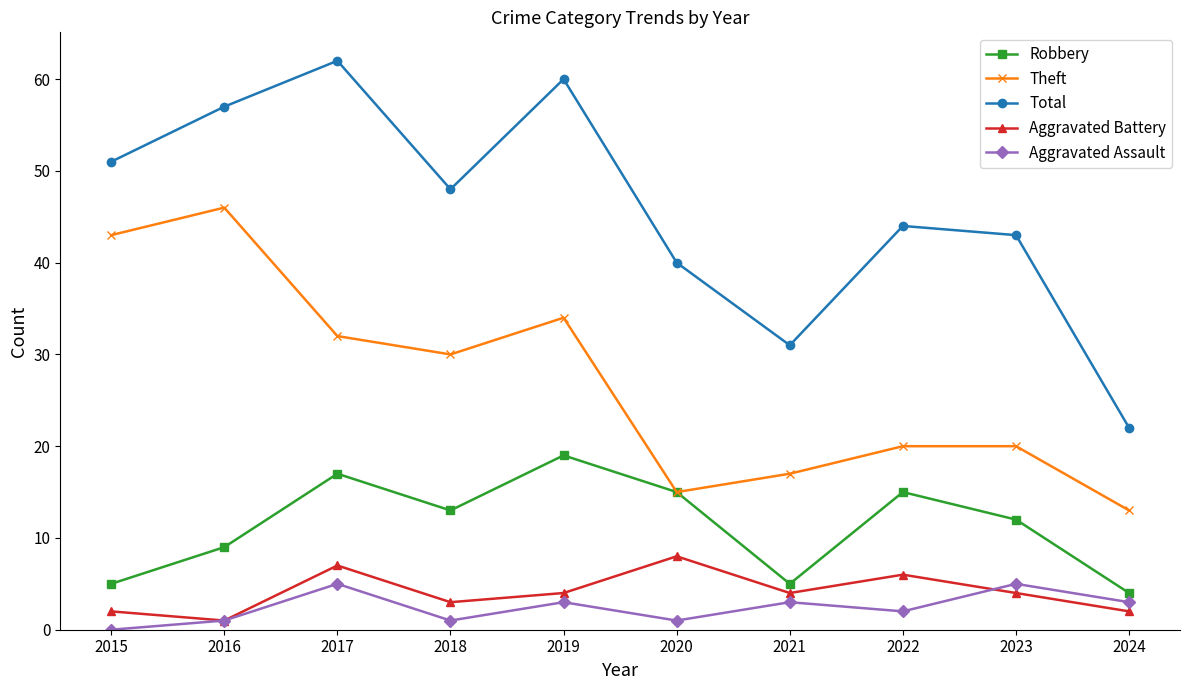

How many interior local valleys does the Total series have?

2